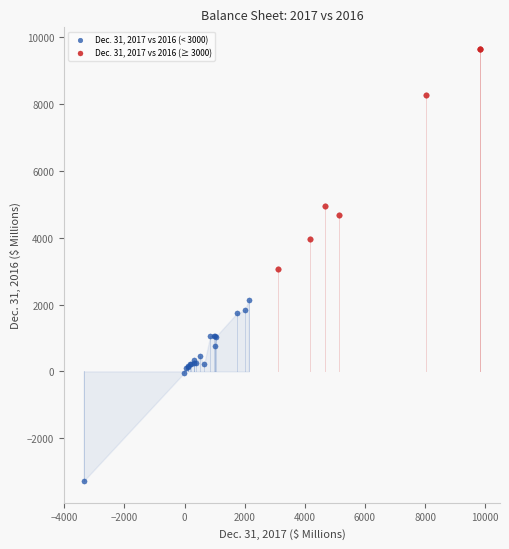

Which series contains the highest Y value?

Dec. 31, 2017 vs 2016 (≥ 3000)